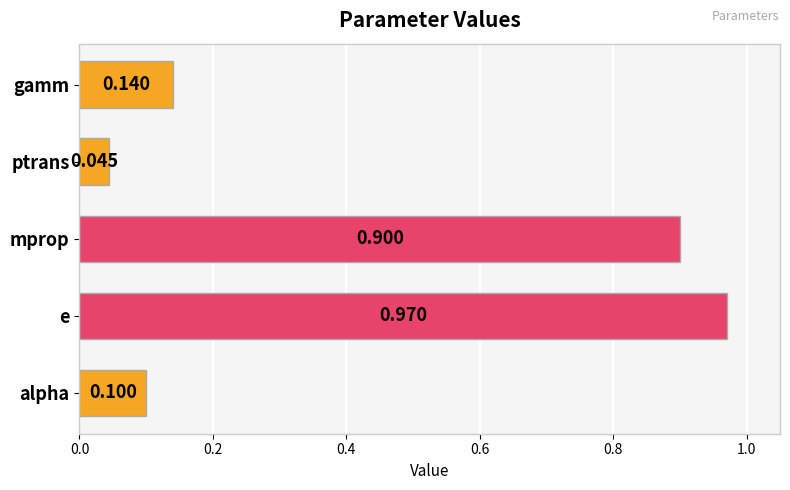

How many series are shown in this chart?

1